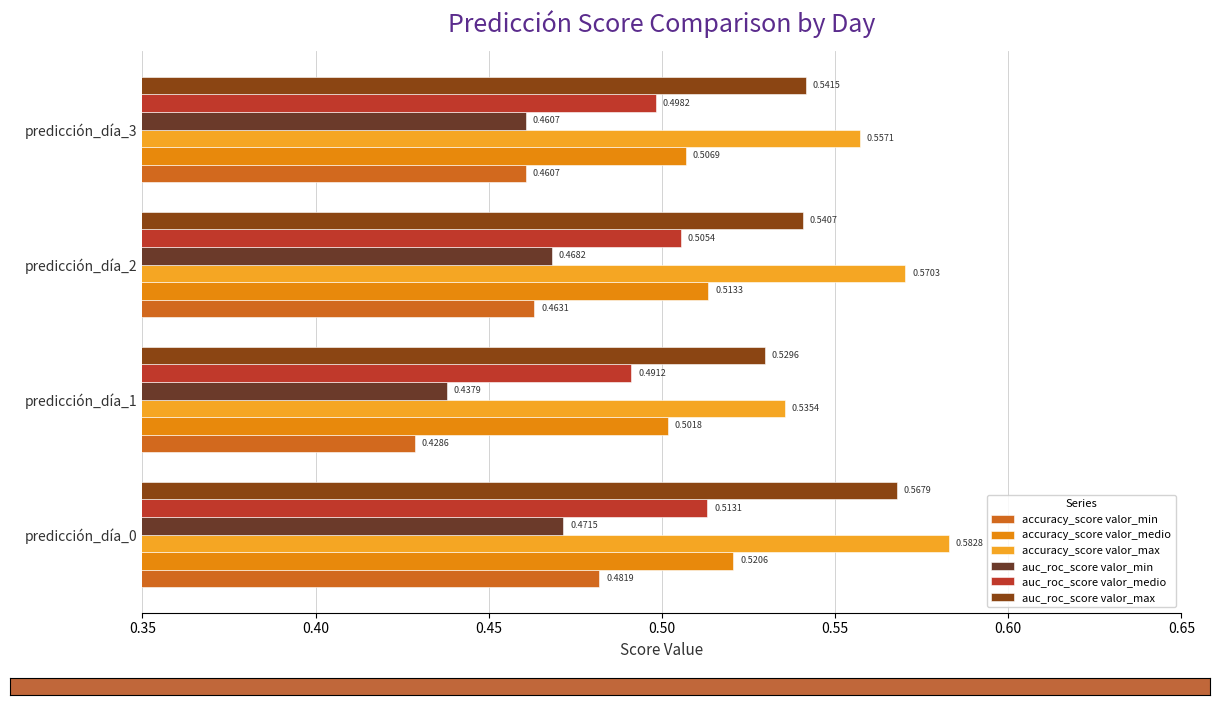

At which label does accuracy_score valor_min reach its peak?

predicción_día_0